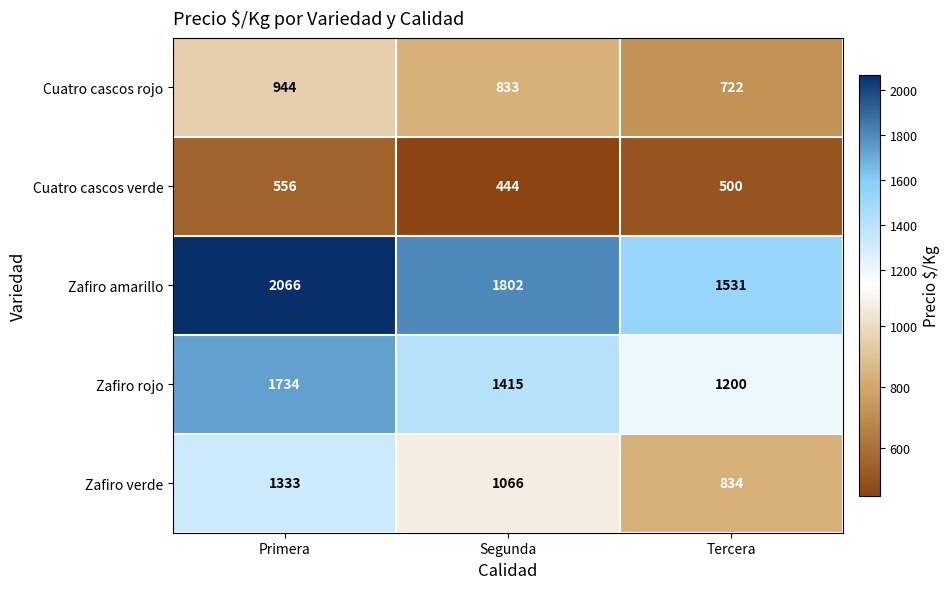

List the series in order of their peak value, highest first.

Zafiro amarillo, Zafiro rojo, Zafiro verde, Cuatro cascos rojo, Cuatro cascos verde